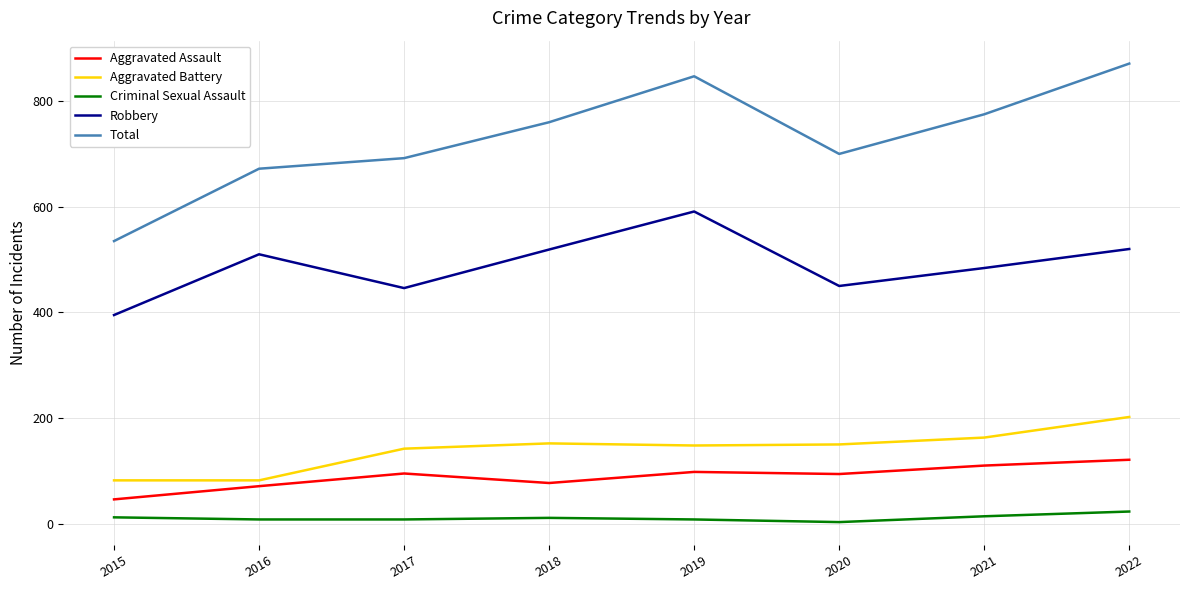

In Aggravated Battery, how many points are higher than both neighbors (excluding endpoints)?

1